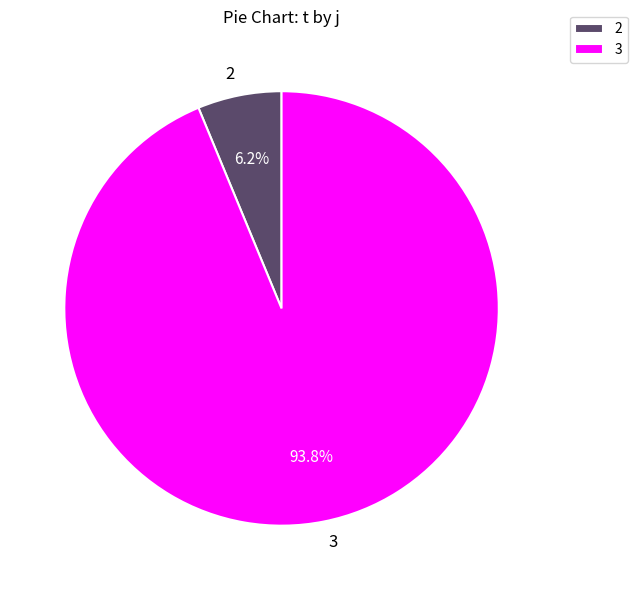

How many segments does this pie chart have?

2